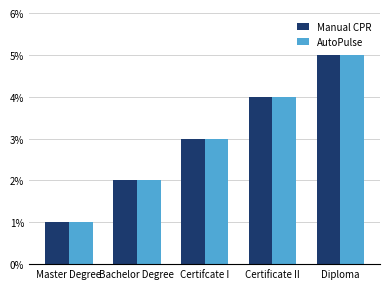

What is the total value across all series at Certifcate I?

6